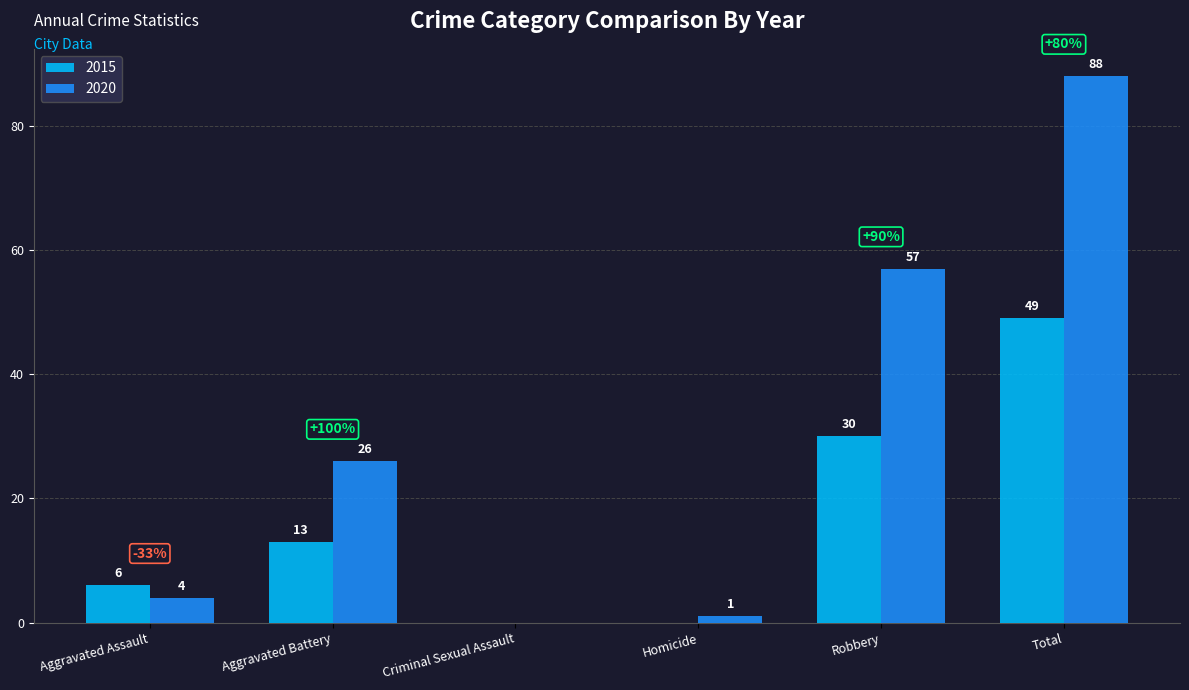

Is the value of 2020 at Homicide greater than the value of 2015 at Total?

No